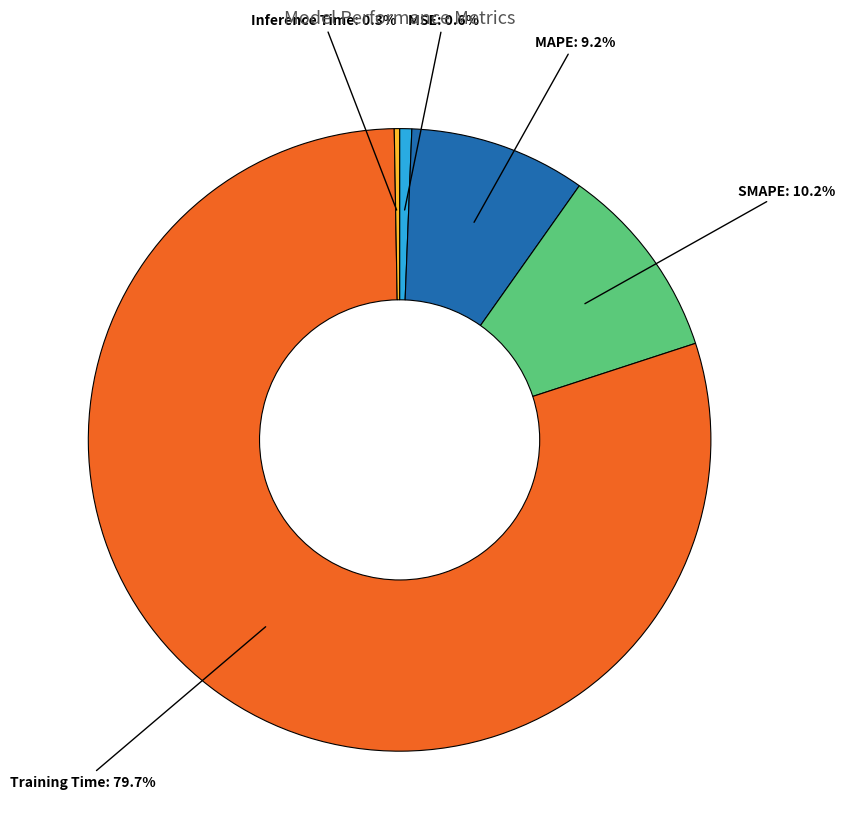

Between MSE: 0.6% and Training Time: 79.7%, which is larger?

Training Time: 79.7%